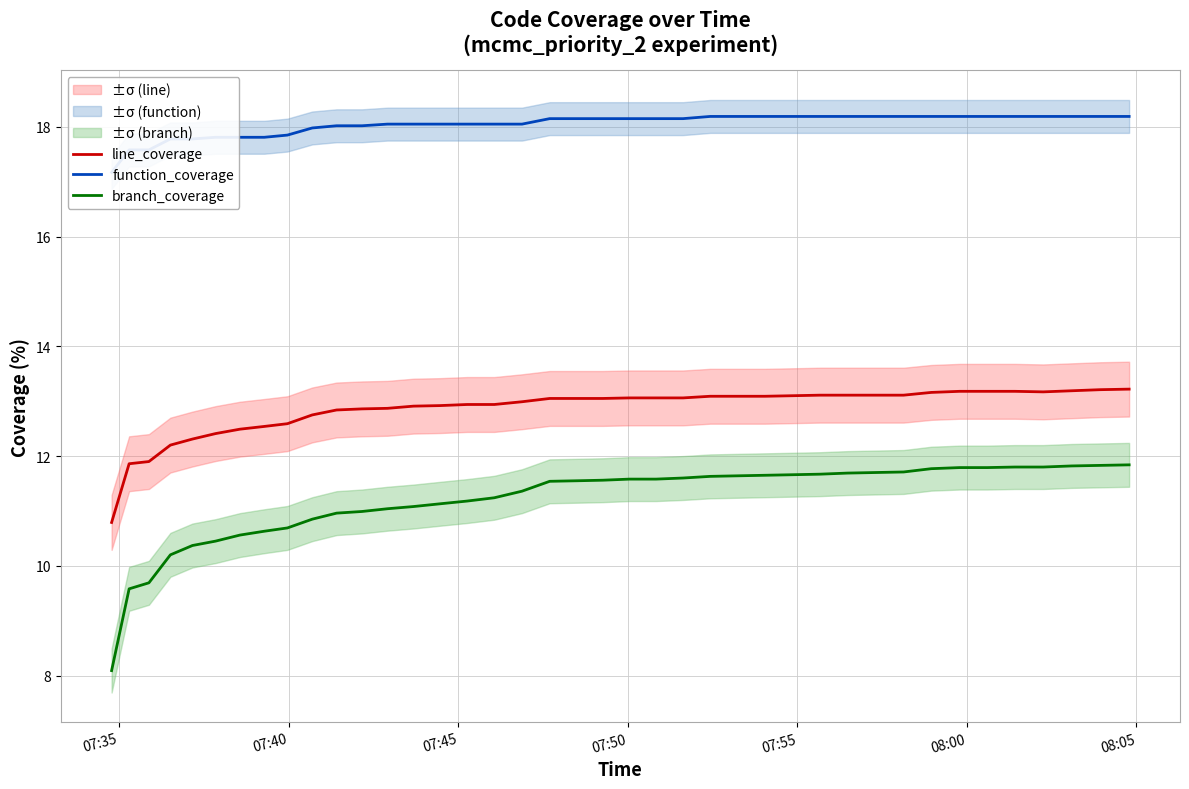

What is the difference between the maximum and second lowest values in the line_coverage series?

1.4